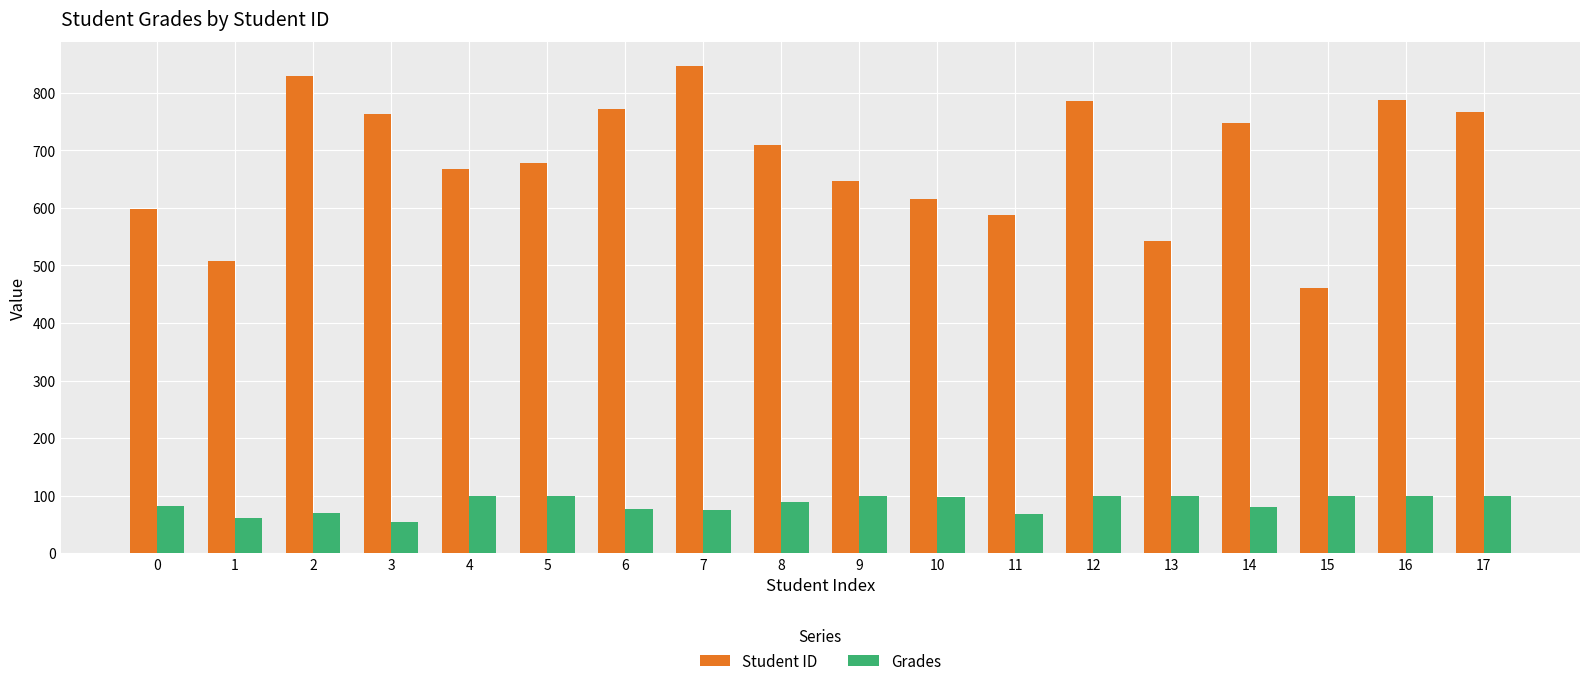

List the series in order of their overall mean, highest first.

Student ID, Grades